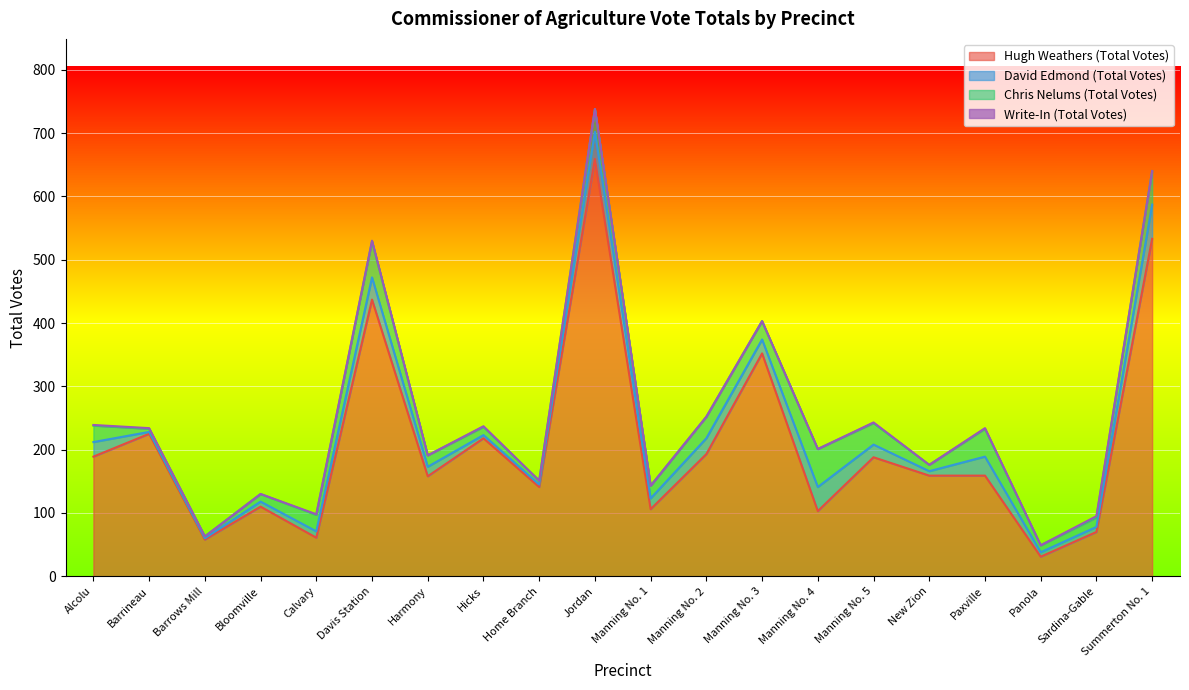

Is it true that Hugh Weathers (Total Votes) equals 188 at Manning No. 5?

True